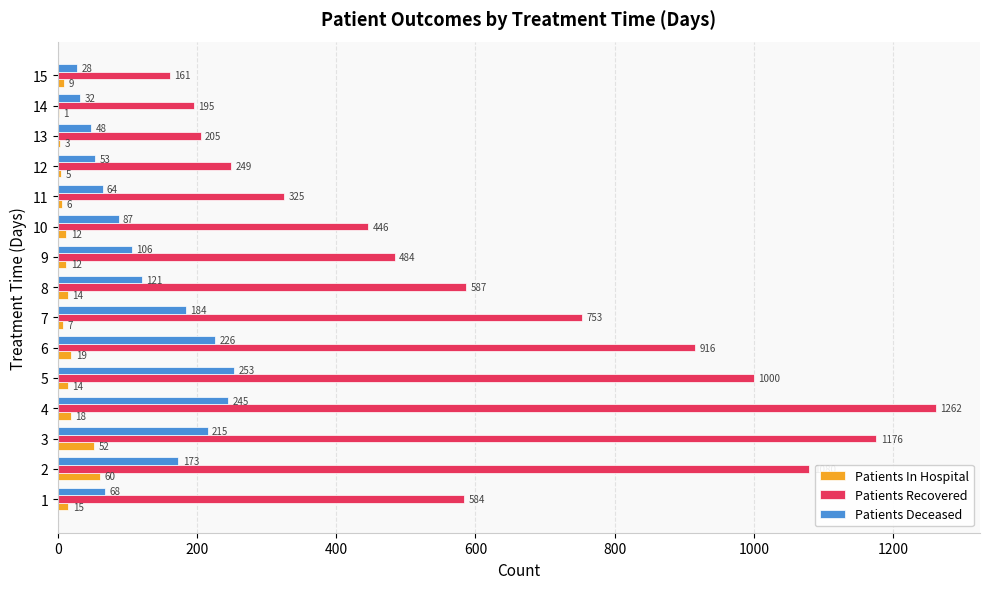

What is the maximum value for Patients Recovered?

1262